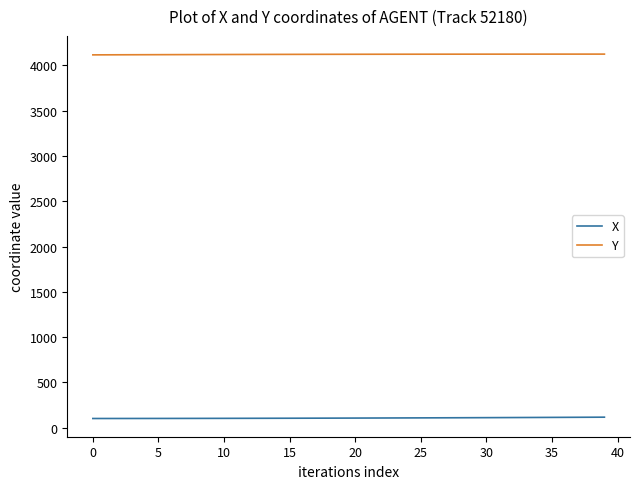

List the series in order of their overall mean, lowest first.

X, Y